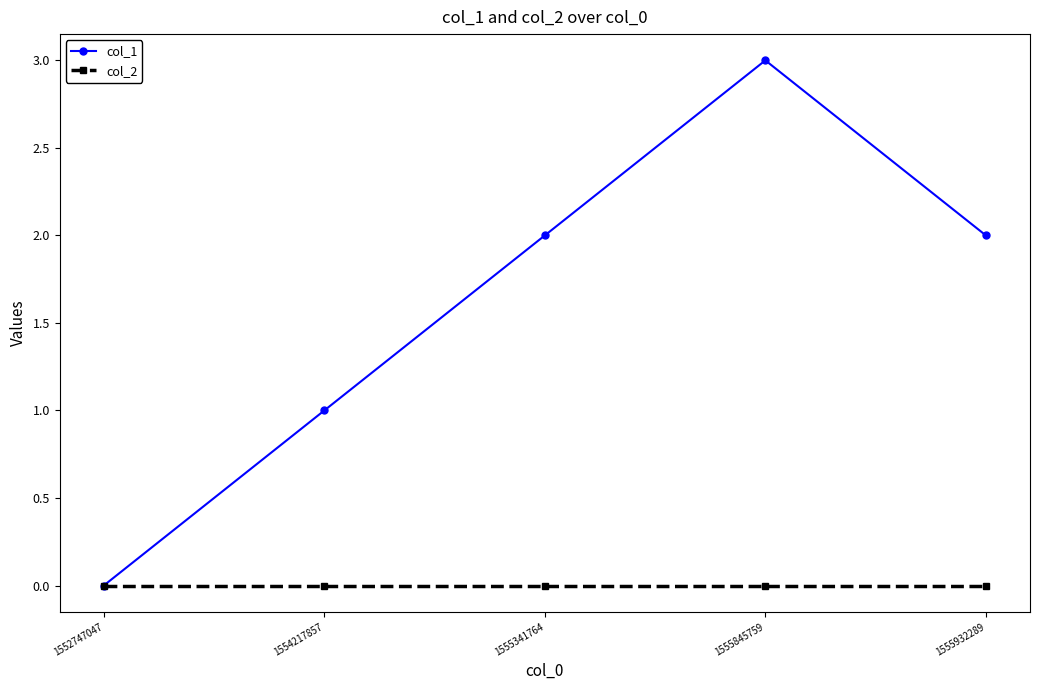

Between 1555341764 and 1555845759, which series saw the biggest shift?

col_1